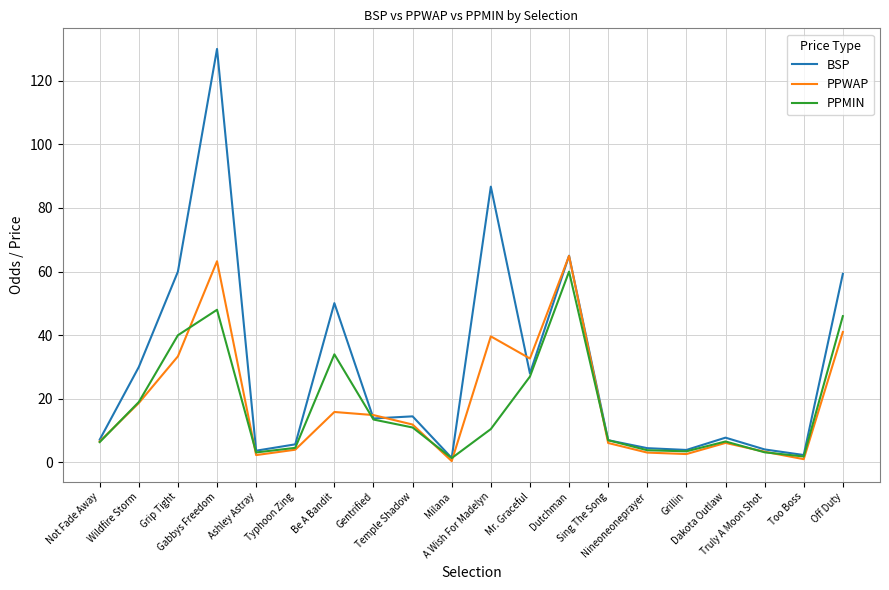

True or false: PPWAP has more than 1 interior local peaks.

True